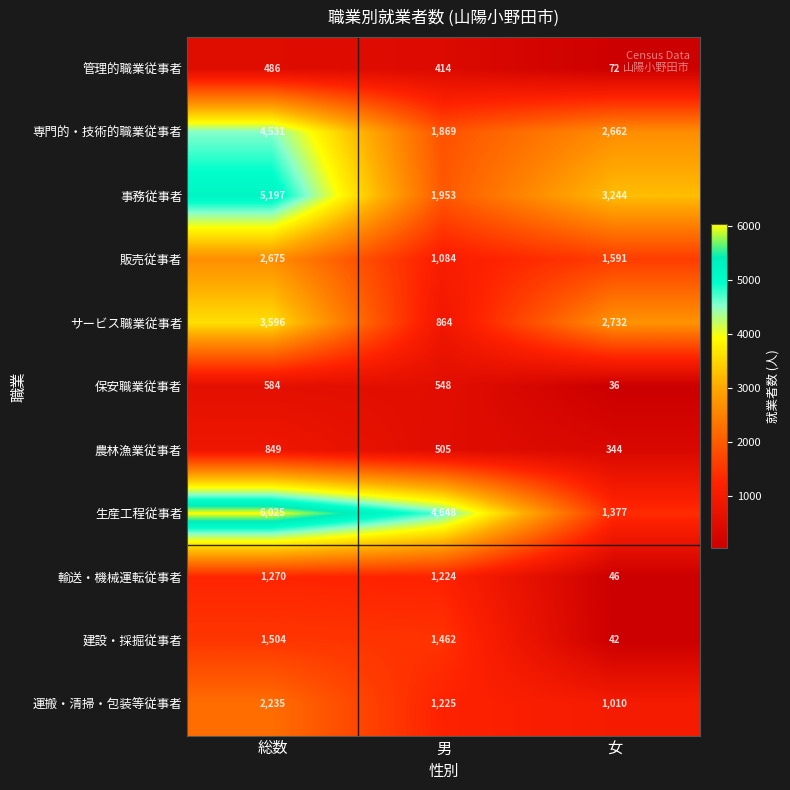

At 女, list the series in order from largest to smallest.

事務従事者, サービス職業従事者, 専門的・技術的職業従事者, 販売従事者, 生産工程従事者, 運搬・清掃・包装等従事者, 農林漁業従事者, 管理的職業従事者, 輸送・機械運転従事者, 建設・採掘従事者, 保安職業従事者